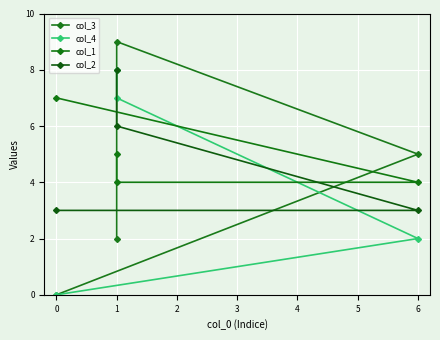

What is the maximum value shown in the chart?

9